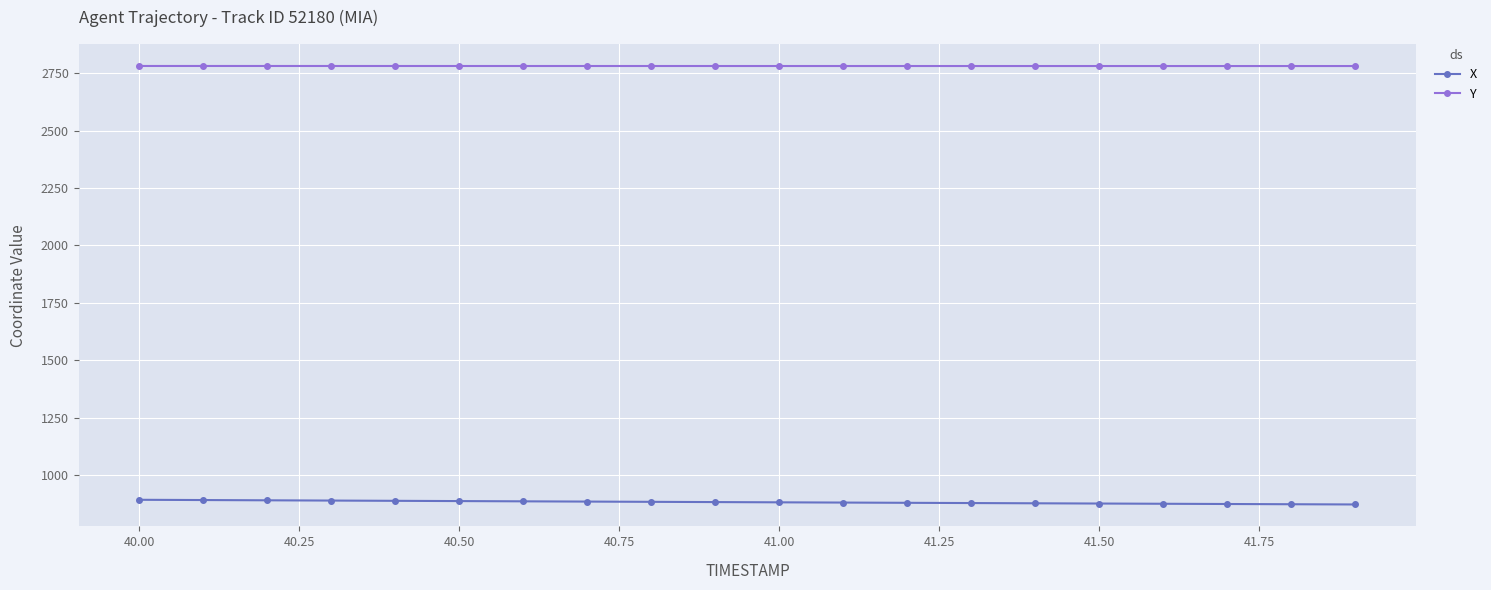

What is the difference between the second highest and second lowest values in the X series?

18.2